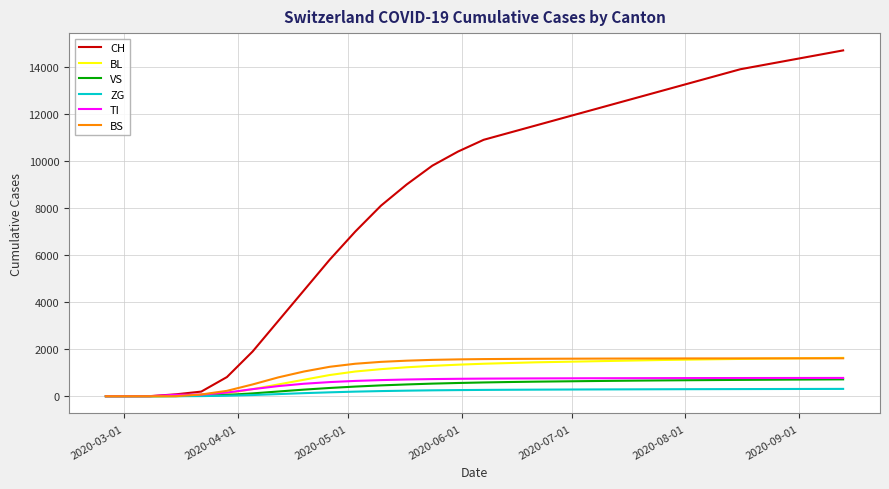

Which series has the largest range (max minus min)?

CH